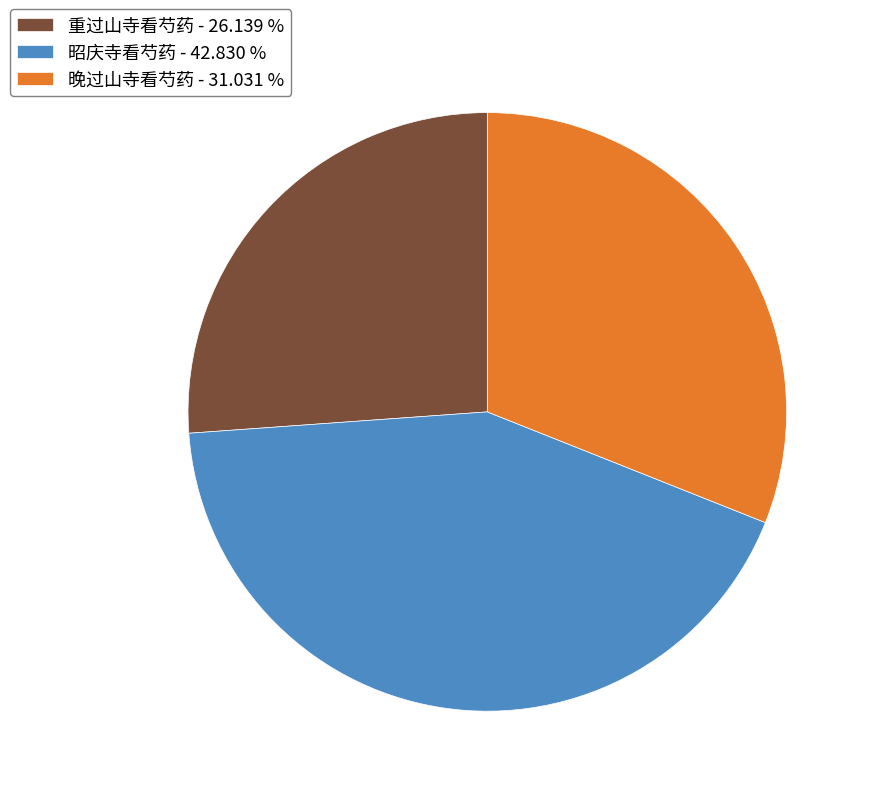

Is the sum of 重过山寺看芍药 - 26.139 % and 晚过山寺看芍药 - 31.031 % greater than half?

Yes